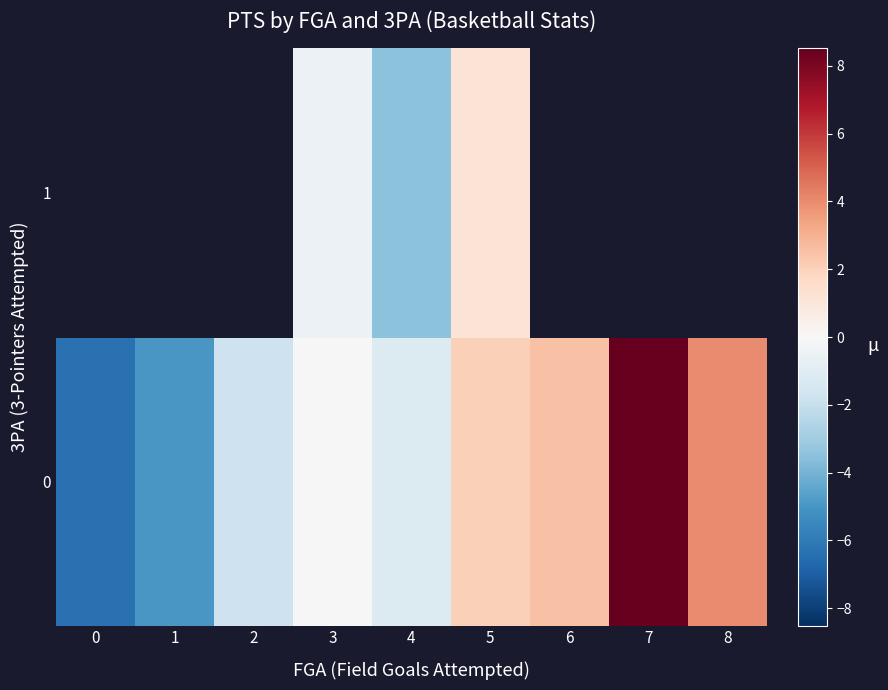

How many negative values does the 1 series have?

2